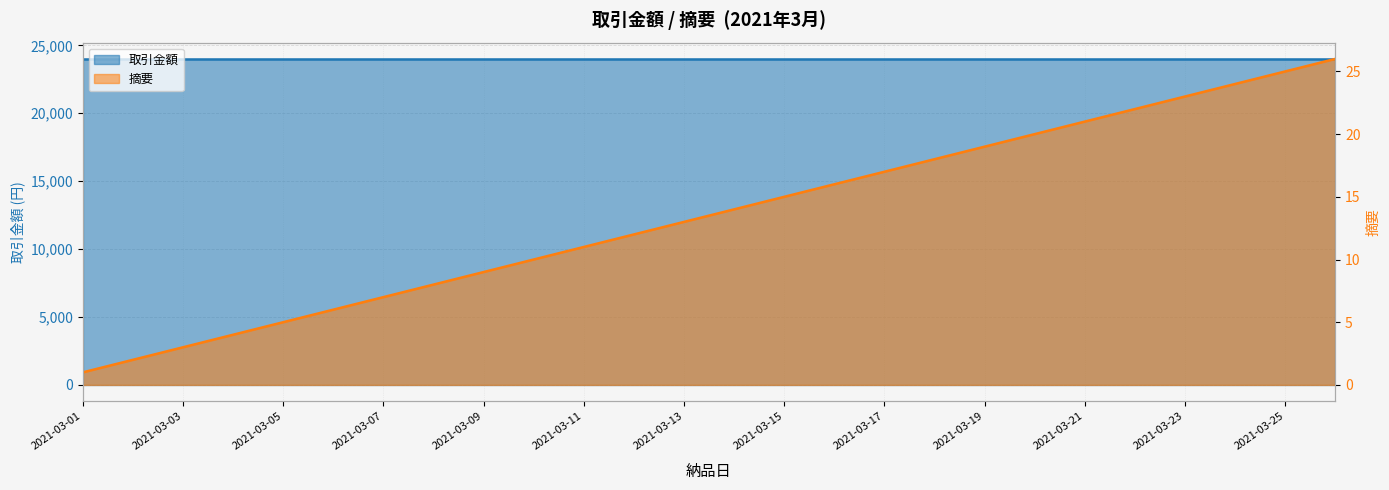

At which label does the data first exceed 14?

2021-03-15